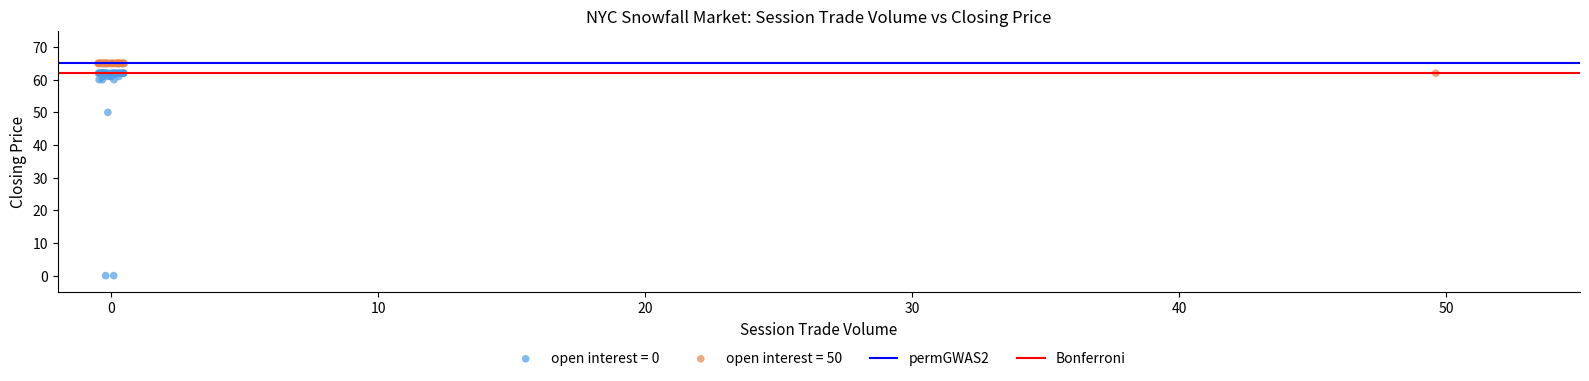

Which series contains the lowest Y value?

open interest = 0